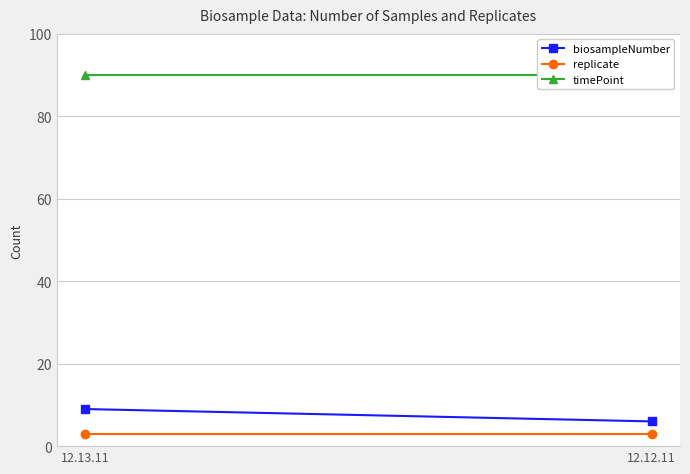

List the labels in order of biosampleNumber value, largest first.

12.13.11, 12.12.11